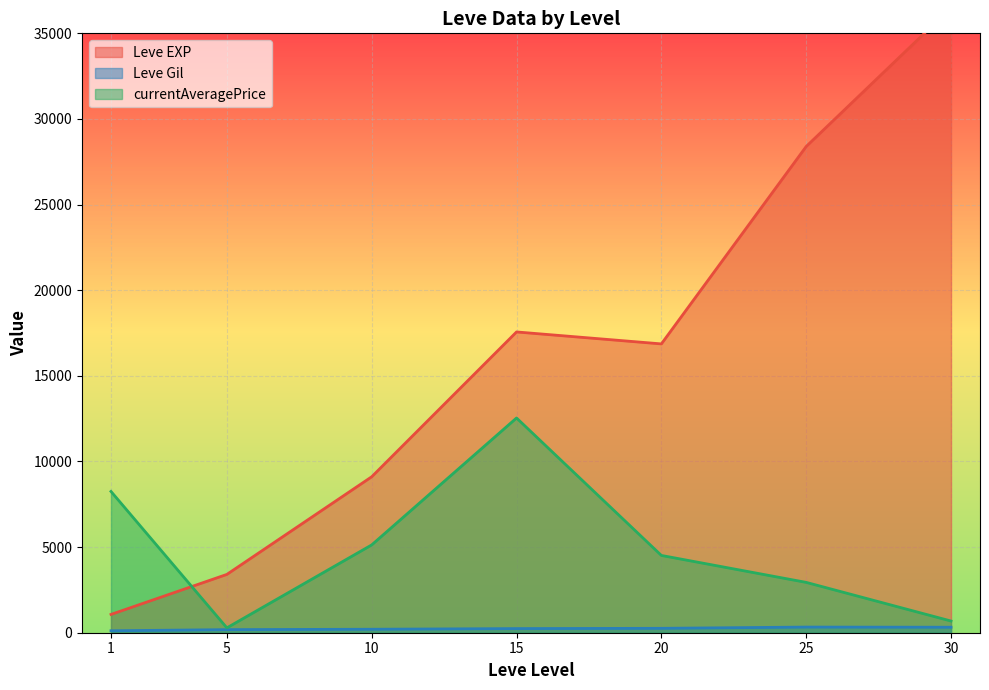

The value of currentAveragePrice at 10 is 7895.2. True or false?

False